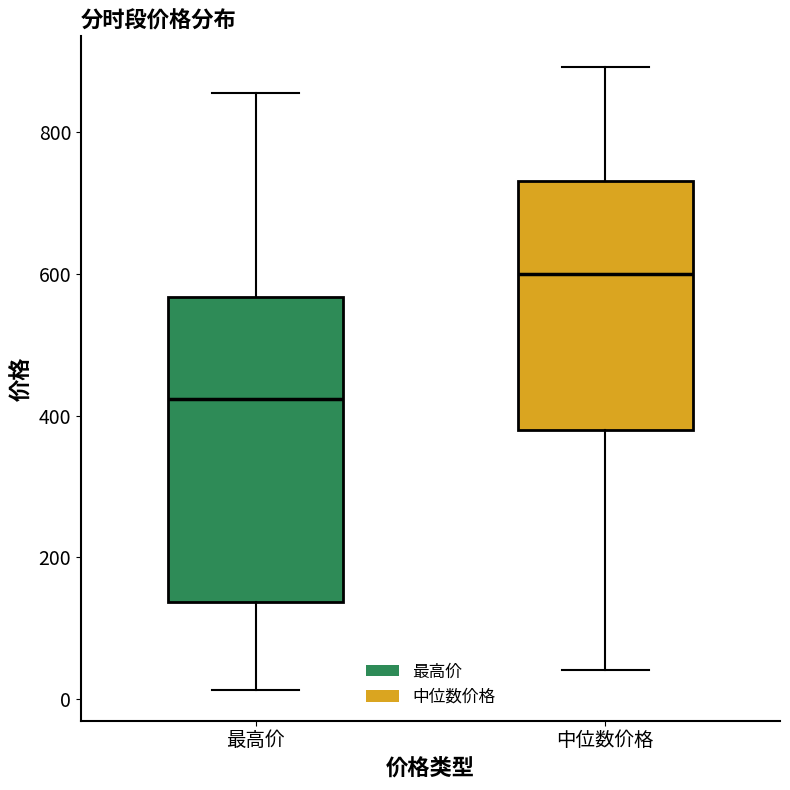

Reading left to right, read every box against the y-axis: the position of its median line, the range the box covers, and the ends of its whiskers. The values are not printed on the chart, so give them approximately, as read against the axis.

最高价: median 420, box 140 to 560, whiskers 20 to 860
中位数价格: median 600, box 380 to 740, whiskers 40 to 900